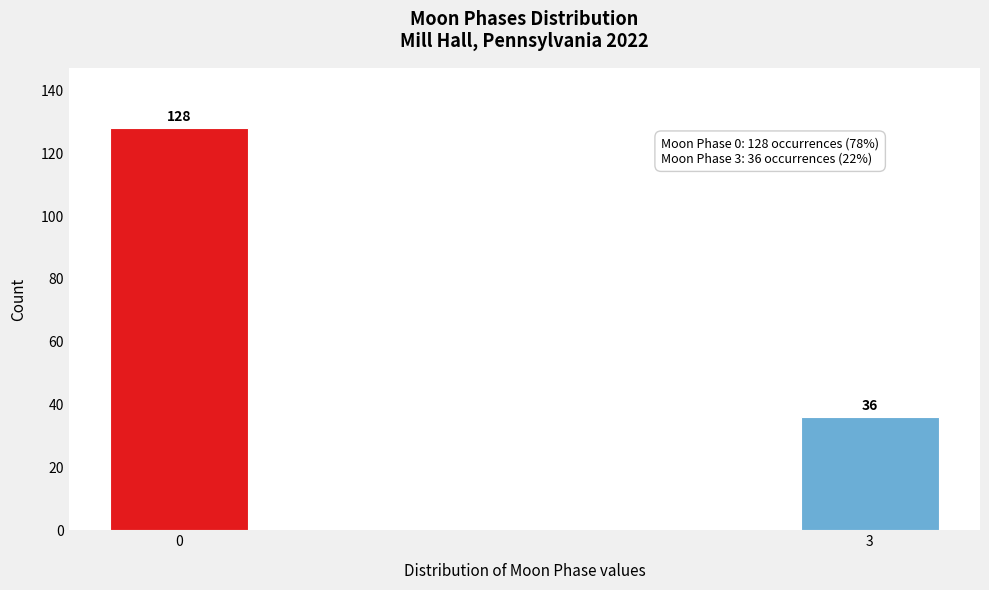

Reading left to right, list all the values displayed in this chart.

0=128	3=36